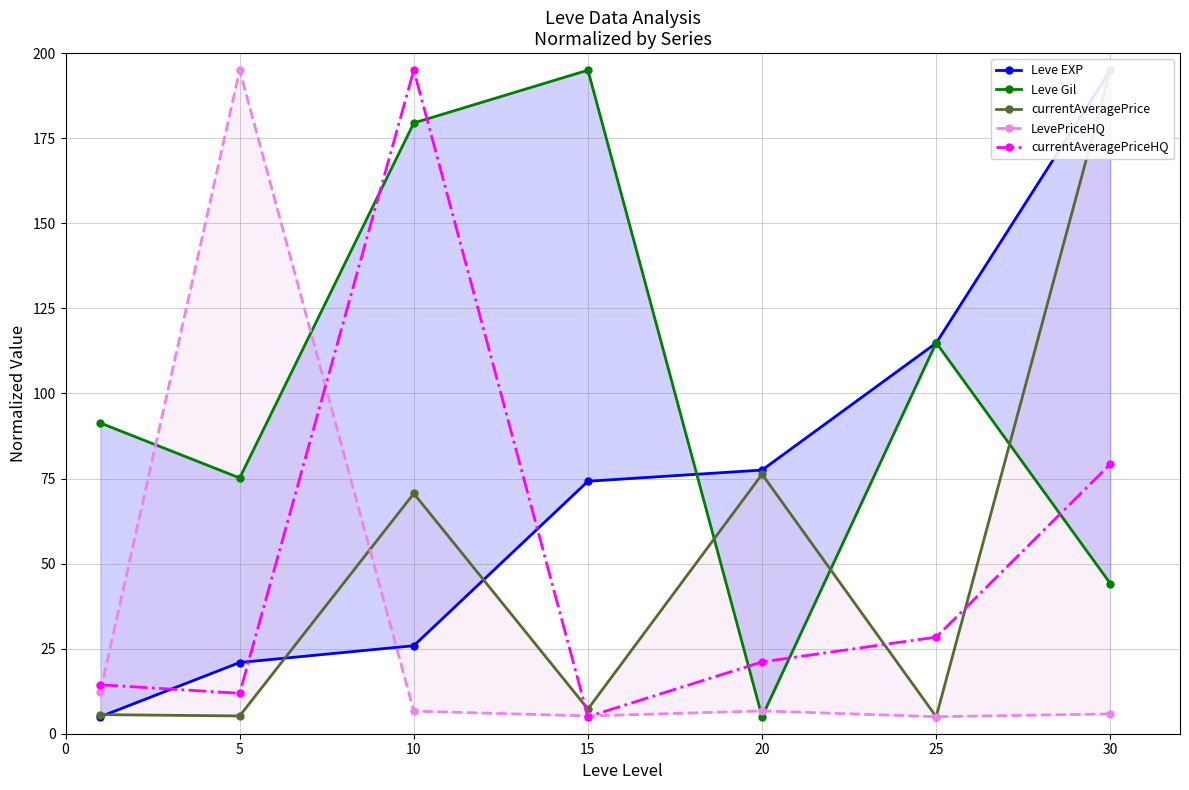

What is the total value across all series at 25?

268.1